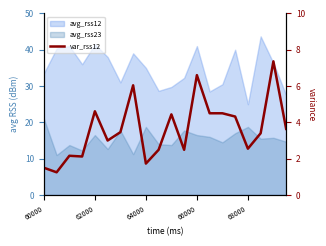

Does the chart display data point markers on the line(s)?

No